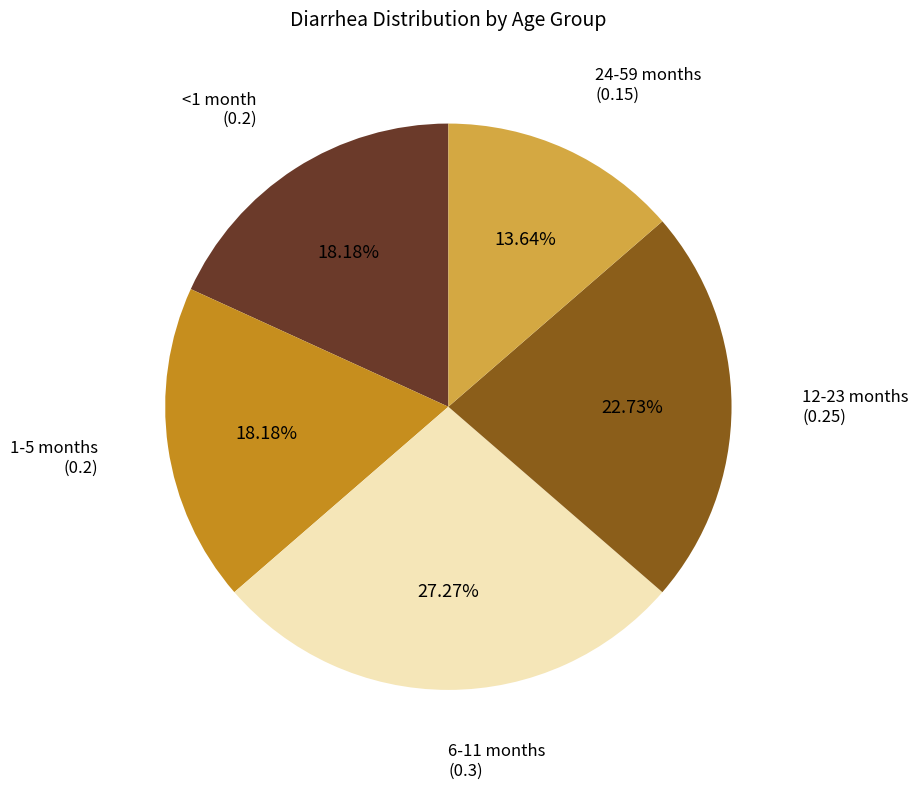

Is there a majority slice in this chart?

No